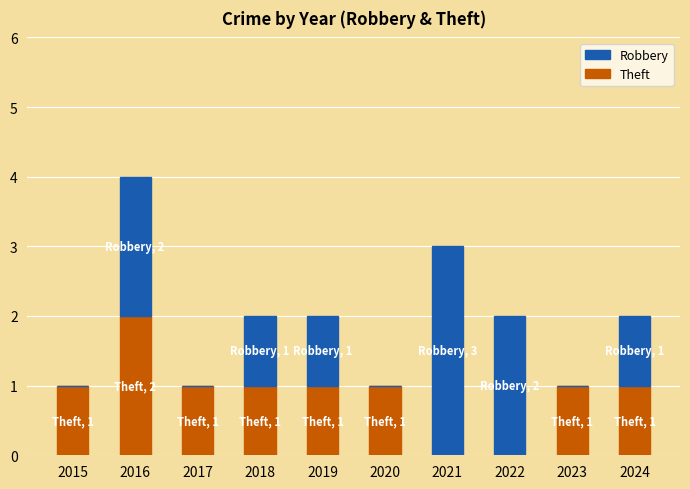

At which category is the sum across all series the highest?

2016